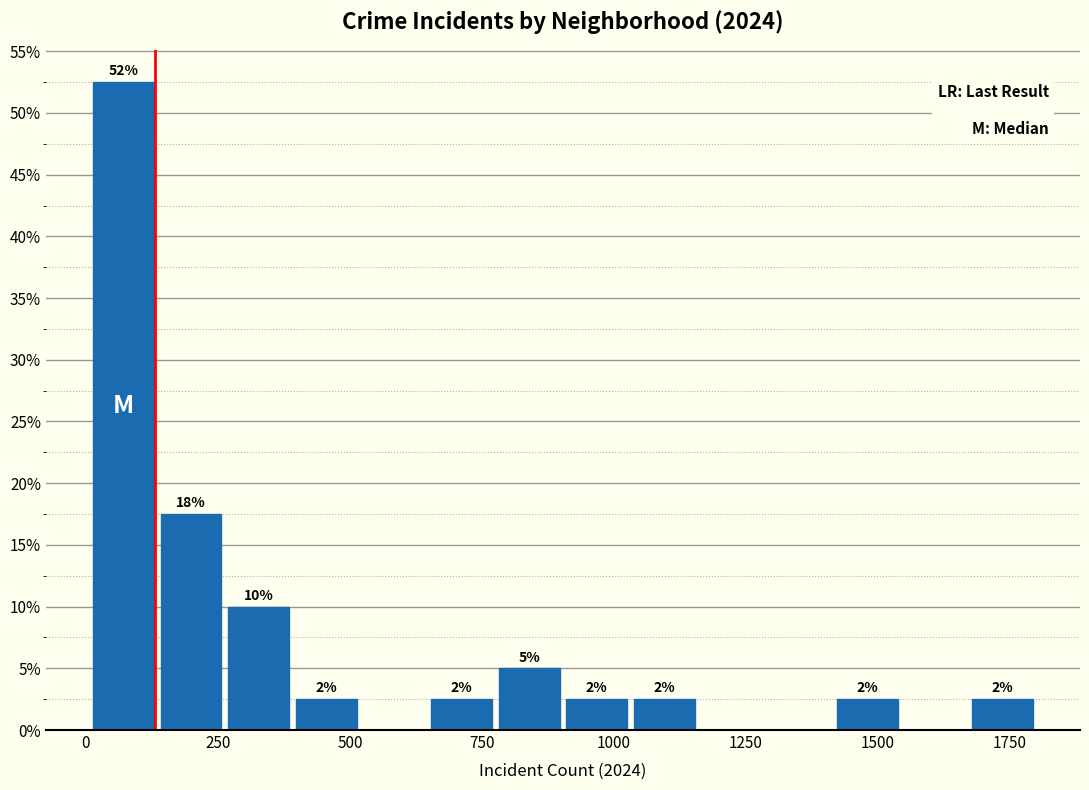

Around what value on the x-axis is the tallest bar? Give the approximate position of its centre, as read against the axis.

50